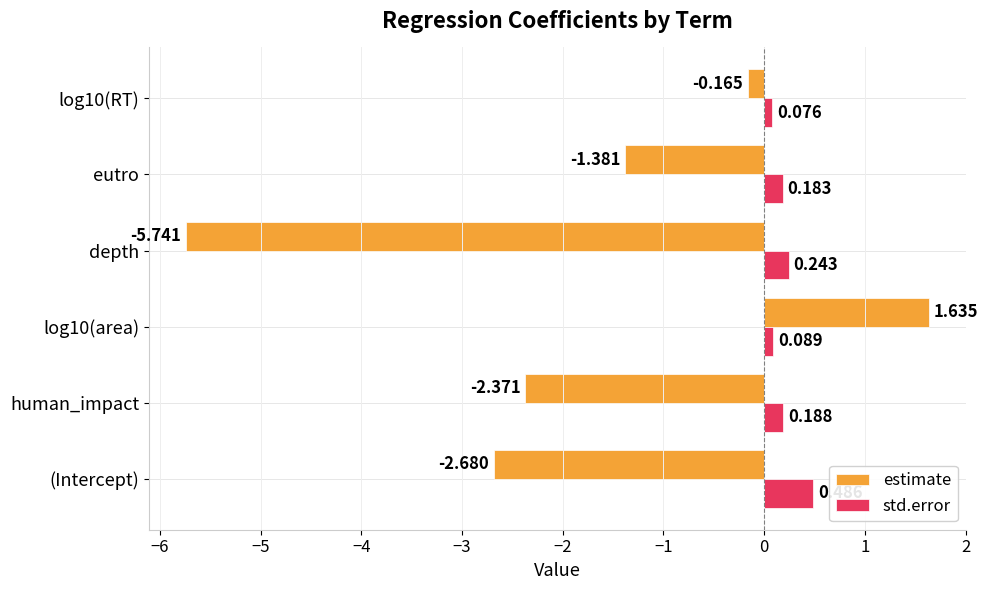

List the labels in order of estimate value, smallest first.

depth, (Intercept), human_impact, eutro, log10(RT), log10(area)